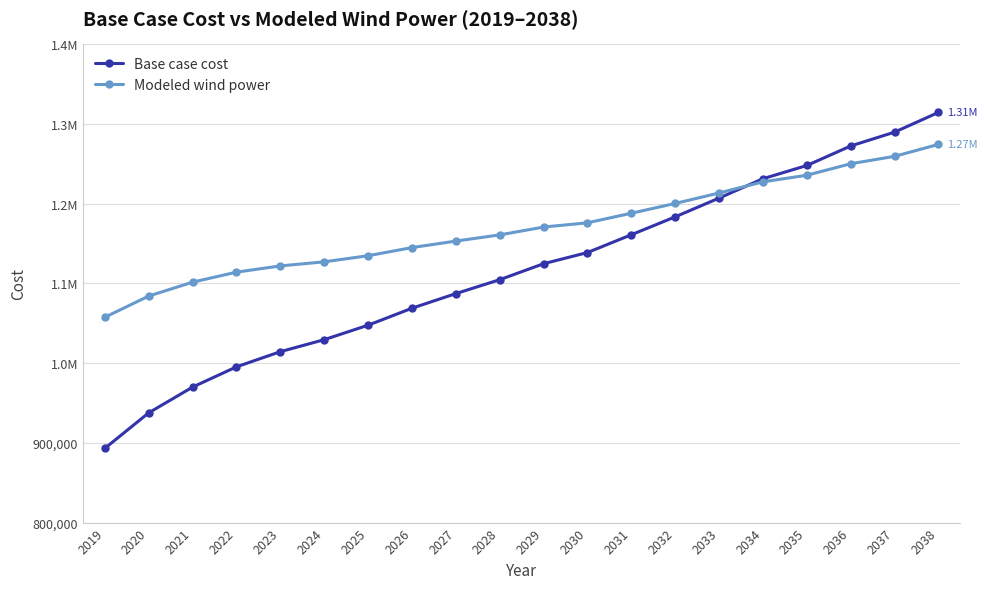

Which label corresponds to the largest value in the chart?

2038